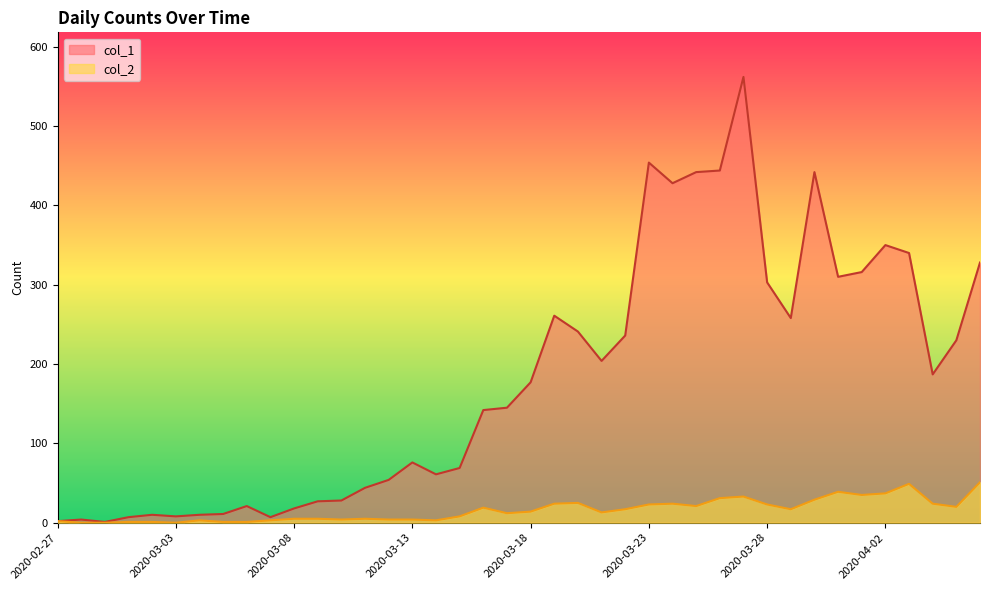

True or false: col_1 and col_2 cross at least once.

False